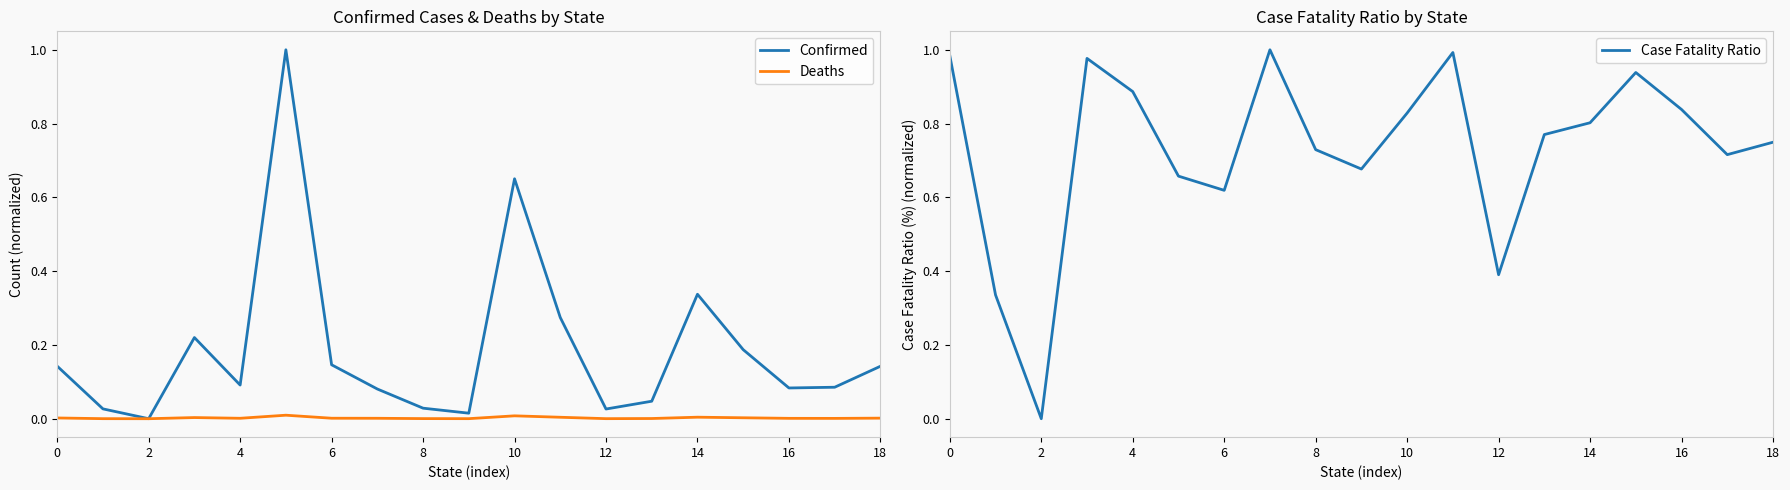

Which series has the largest total across all categories?

Case Fatality Ratio